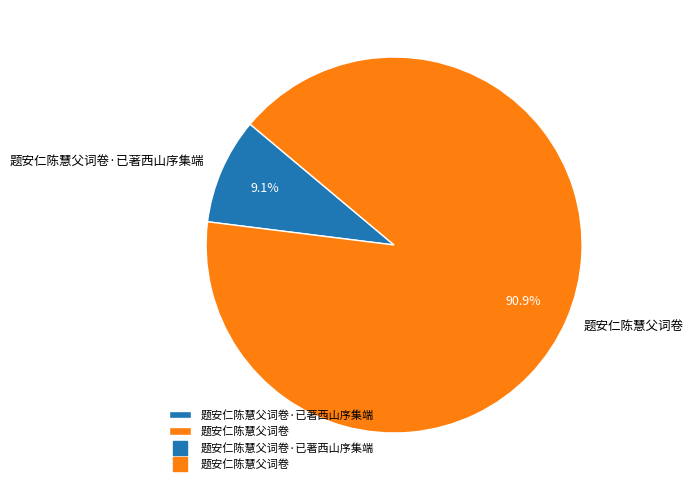

Is 题安仁陈慧父词卷·已著西山序集端 the majority of the pie?

No